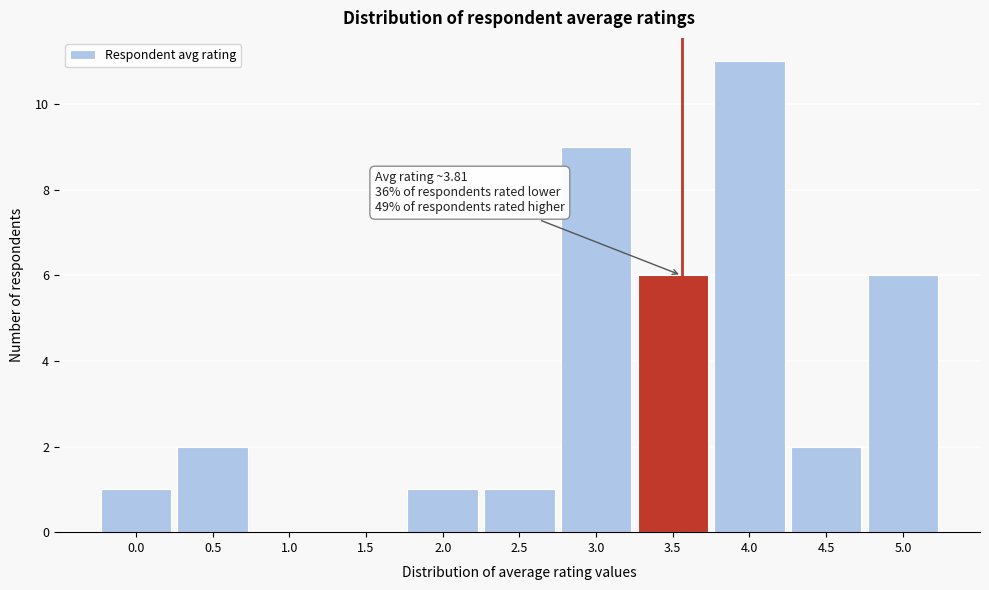

Reading left to right, extract all data points from this chart.

0.0=1	0.5=2	1.0=0	1.5=0	2.0=1	2.5=1	3.0=9	3.5=6	4.0=11	4.5=2	5.0=6